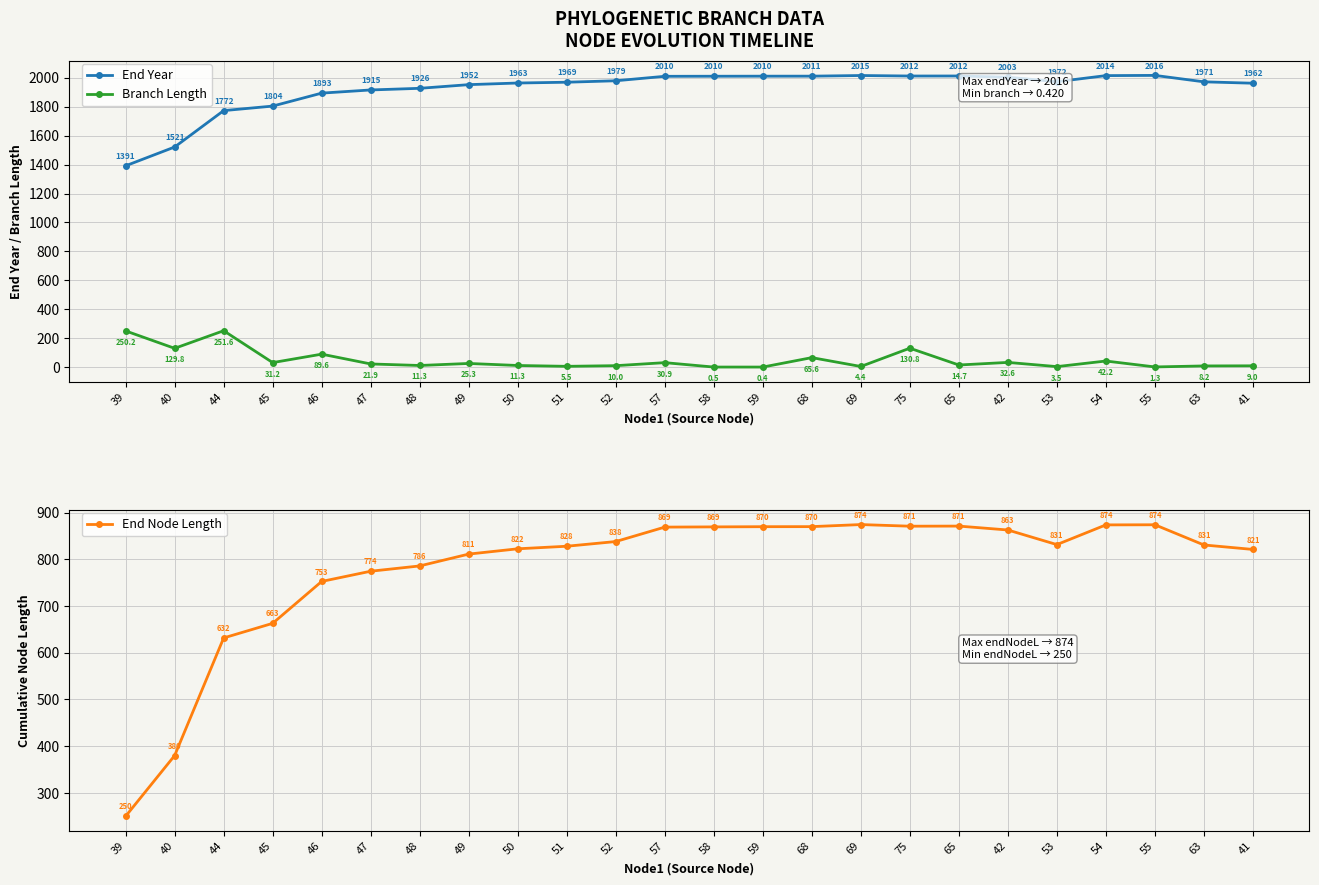

How many interior local peaks does the End Year series have?

3